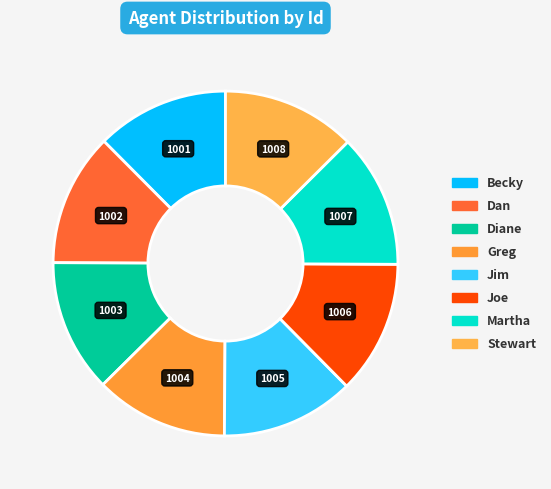

Does any single category account for the majority?

No